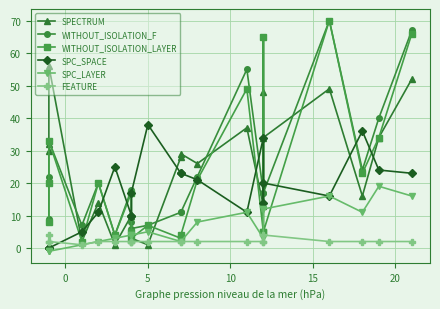

True or false: WITHOUT_ISOLATION_F and SPECTRUM intersect in this chart.

True